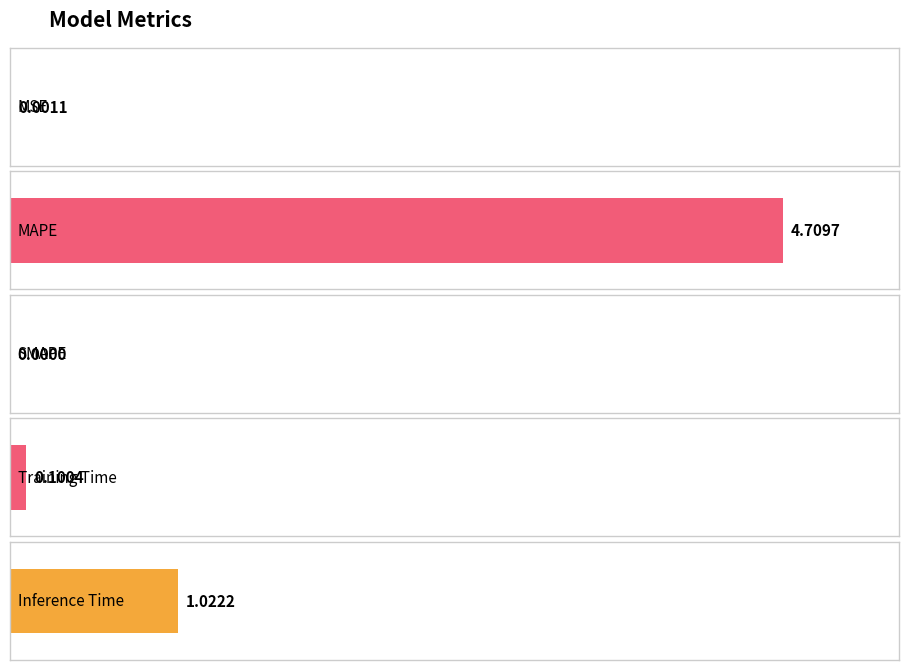

What position from the left is SMAPE?

3